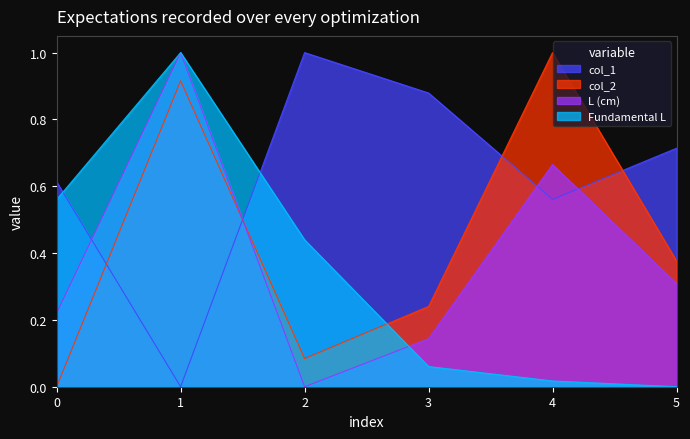

At which label does L (cm) reach its peak?

1